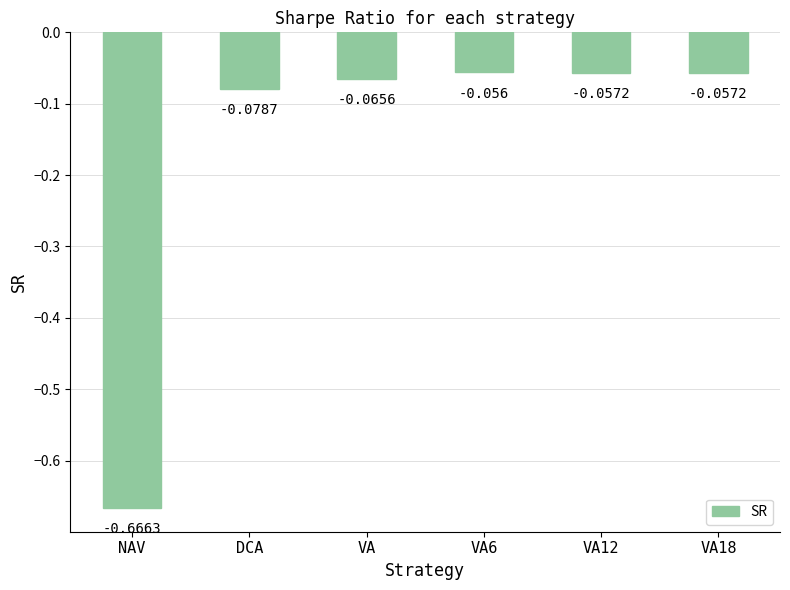

Which label corresponds to the largest value in the chart?

VA6